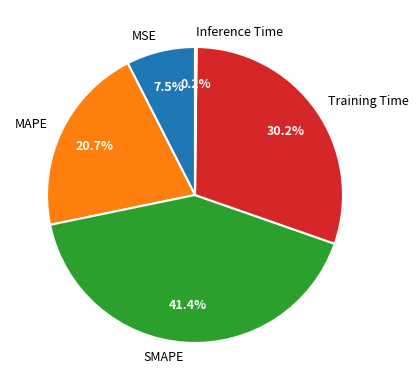

To the nearest percent, what is the average slice percentage?

20%